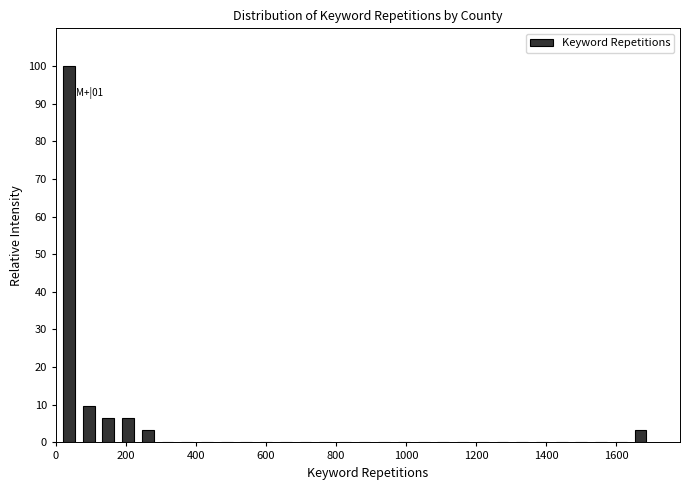

Around what value on the x-axis is the tallest bar? Give the approximate position of its centre, as read against the axis.

40